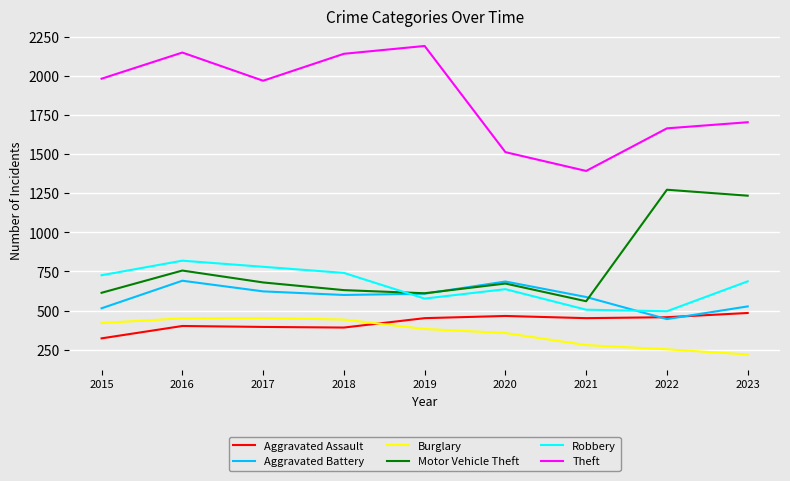

How many times do Motor Vehicle Theft and Robbery cross each other?

1